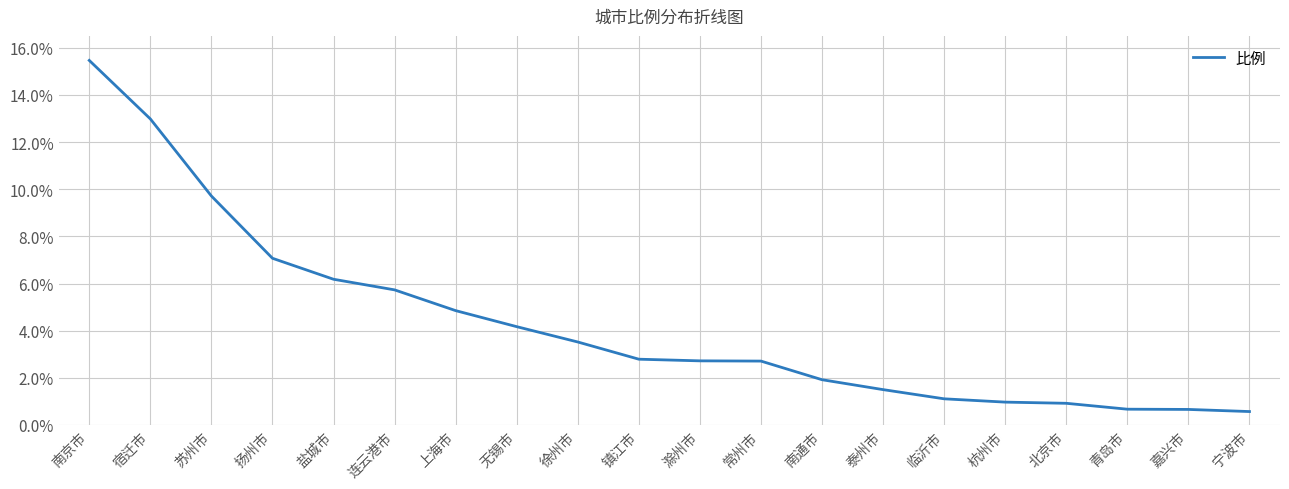

What position from the right is 宁波市?

1